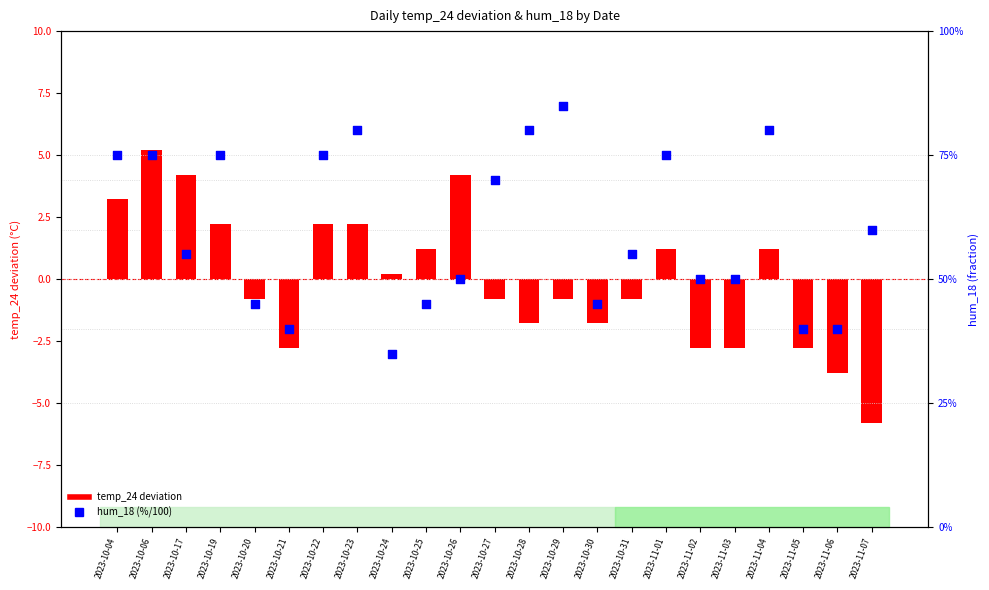

At which category is the sum across all series the highest?

2023-10-06